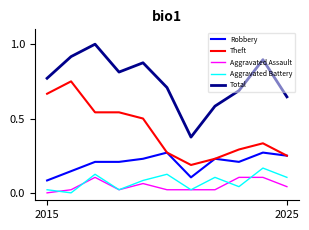

True or false: Total and Aggravated Assault intersect in this chart.

False